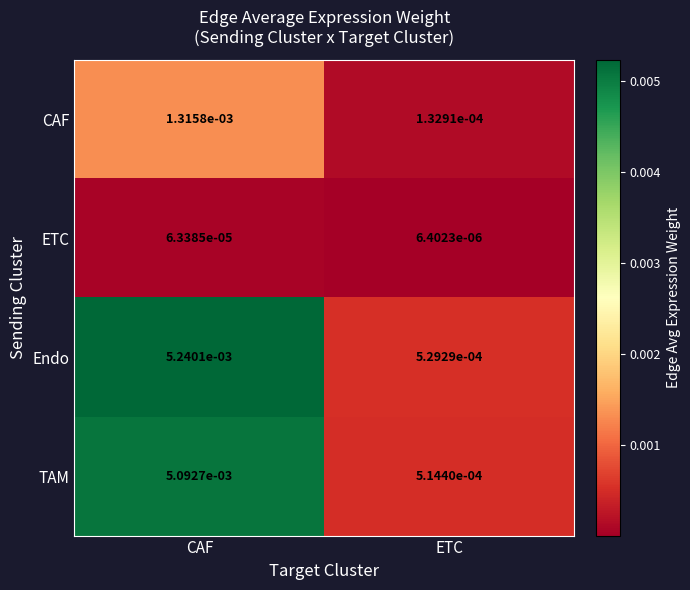

Is the value of TAM at CAF greater than the value of CAF at ETC?

Yes